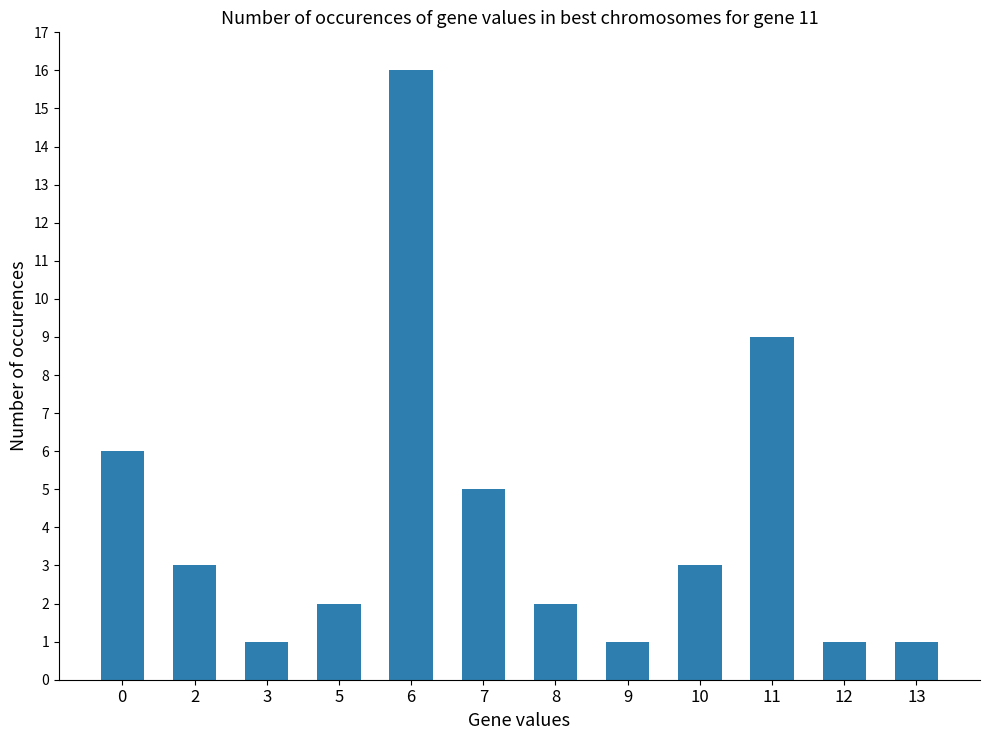

Reading left to right, what are all the values shown in this chart?

6	3	1	2	16	5	2	1	3	9	1	1